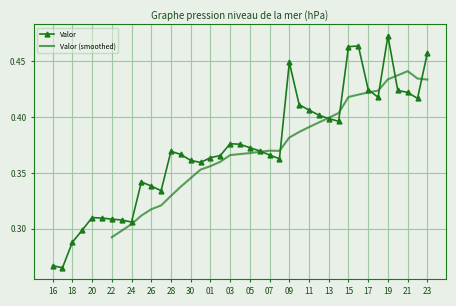

How many points are higher than both their immediate neighbors (excluding endpoints)?

7